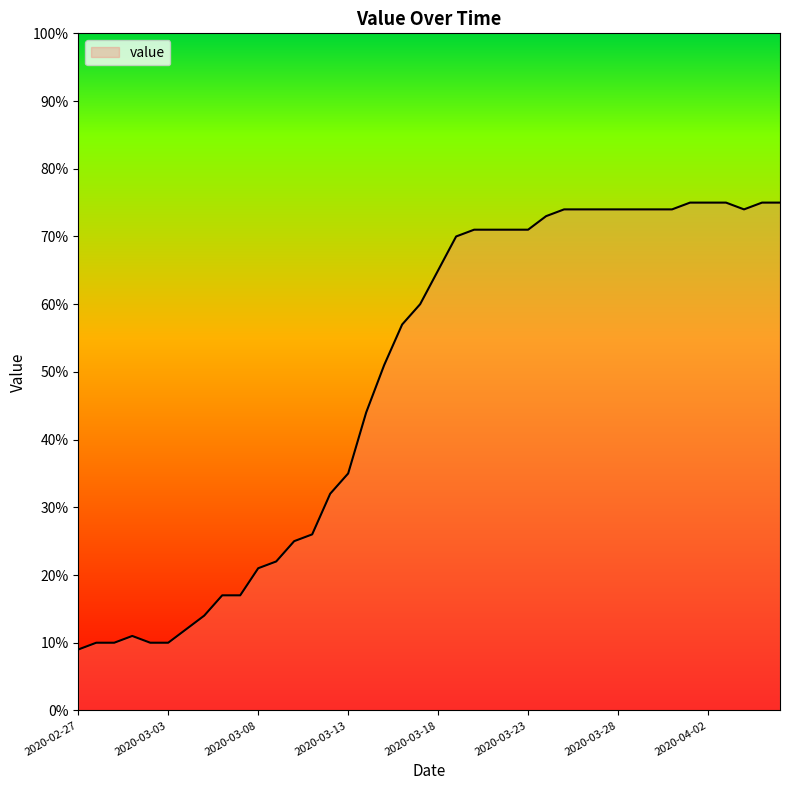

What is the difference between the maximum and minimum values?

66